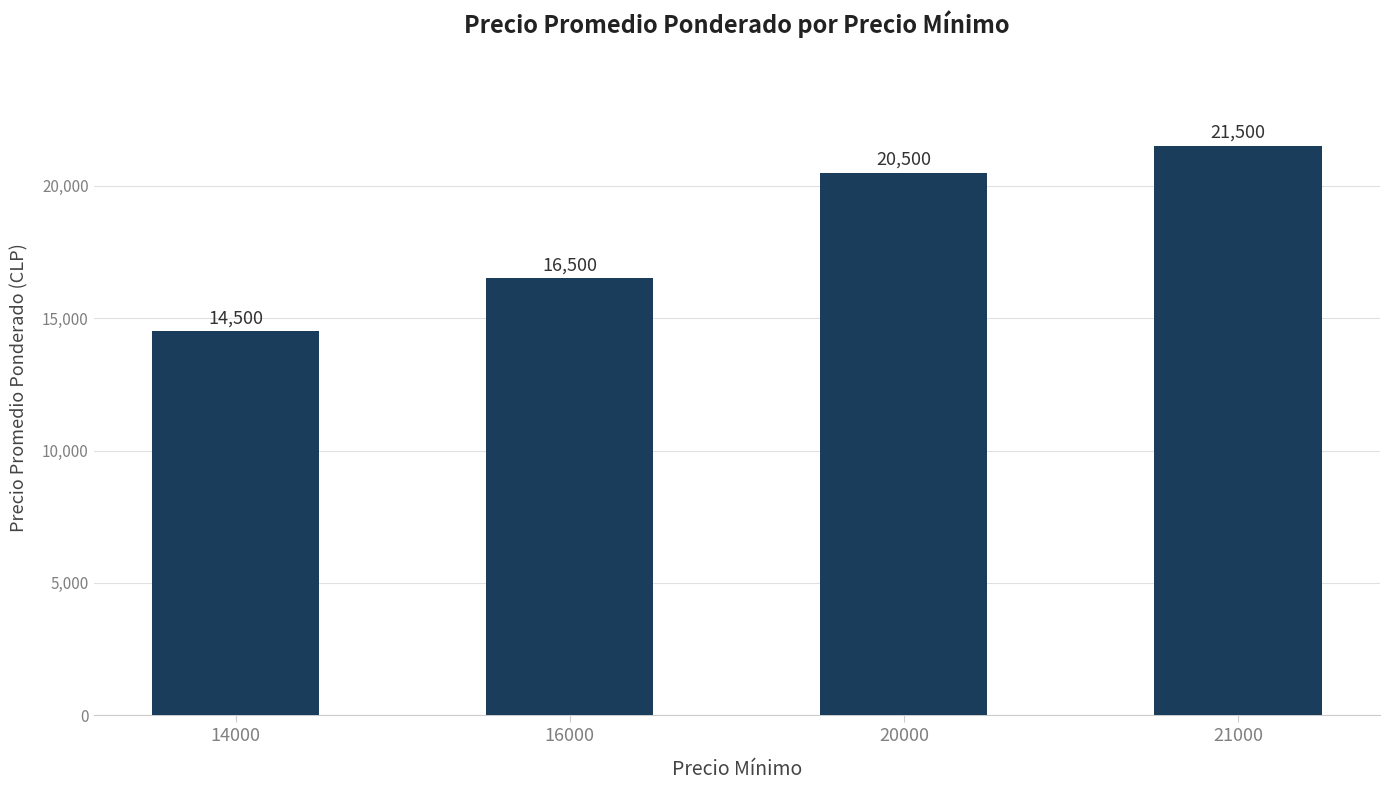

Where is the data nearest to the value 18000?

16000